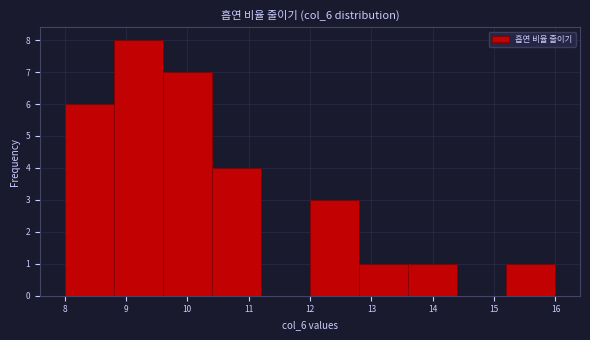

Reading left to right, list every bar in this chart as the range it spans on the x-axis followed by its height. The values are not printed on the chart, so give them approximately, as read against the axis.

8.0 to 8.8: 6
8.8 to 9.6: 8
9.6 to 10.4: 7
10.4 to 11.2: 4
11.2 to 12.0: 0
12.0 to 12.8: 3
12.8 to 13.6: 1
13.6 to 14.4: 1
14.4 to 15.2: 0
15.2 to 16.0: 1